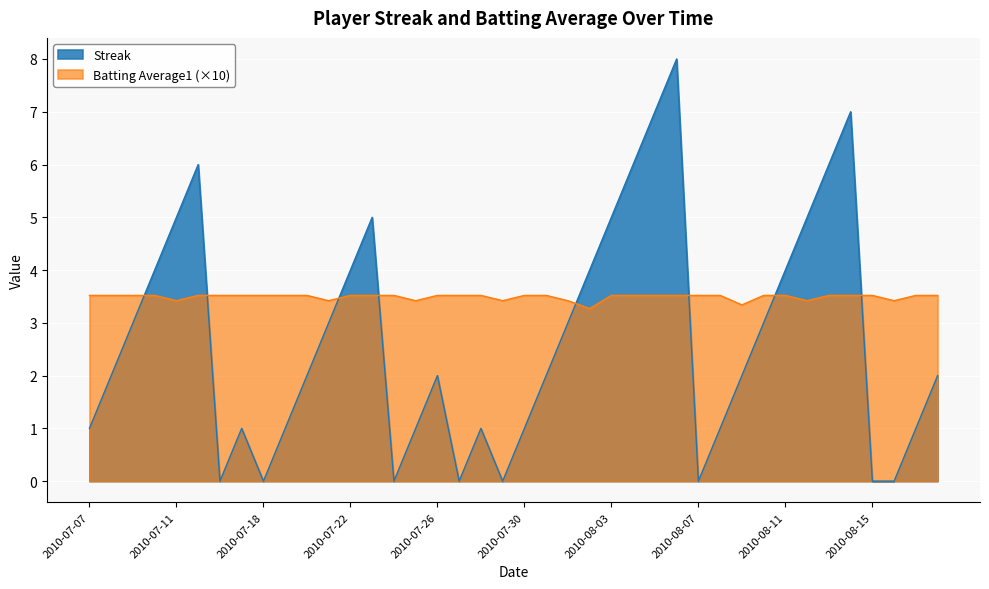

True or false: Streak has more than 2 interior local peaks.

True